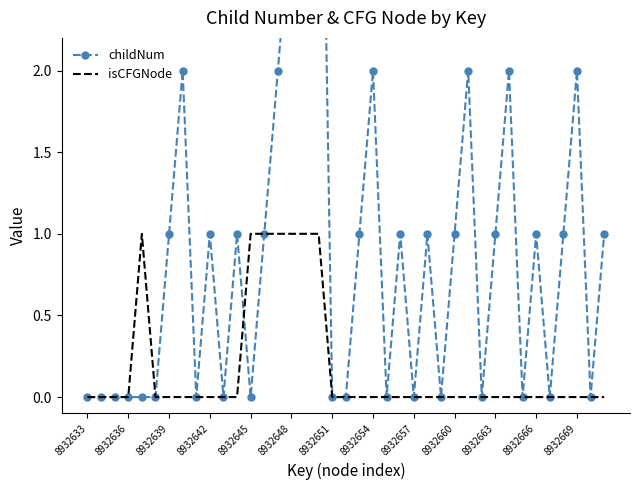

Is it true that isCFGNode equals 0 at 8932657?

True